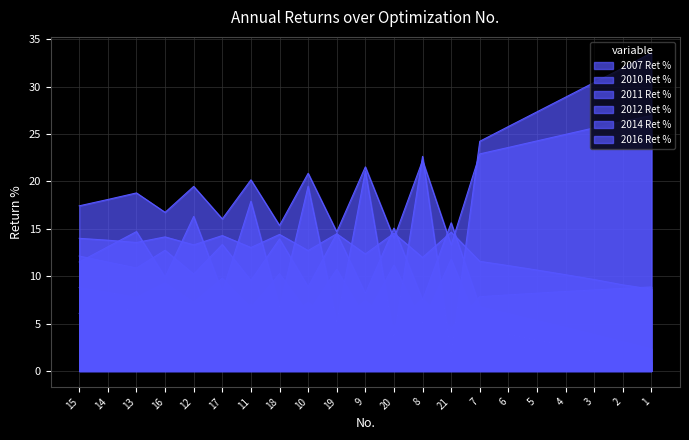

True or false: 2011 Ret % has more than 2 points higher than both neighbors.

True